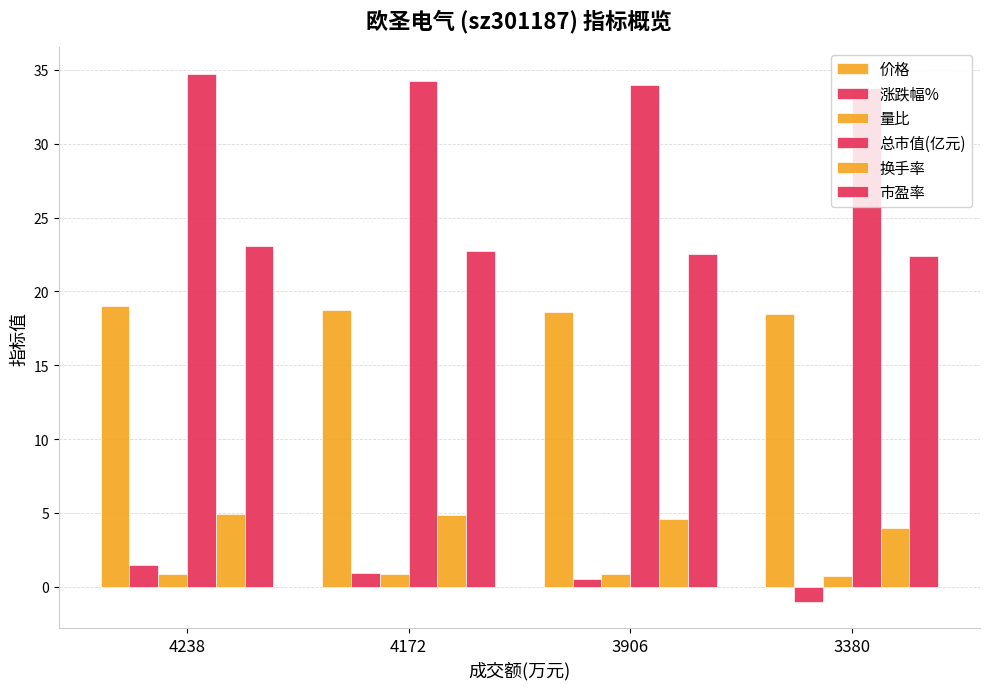

What is the value of the 涨跌幅% bar at the 3rd from the left?

0.5